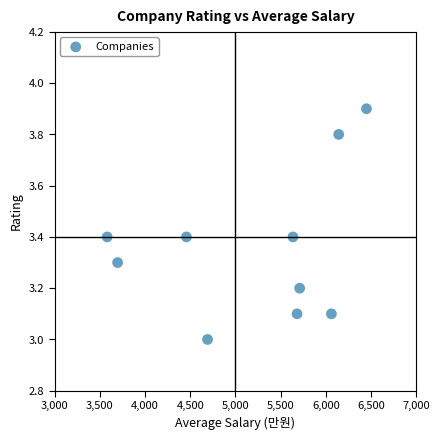

What is the average X value?

5211.4